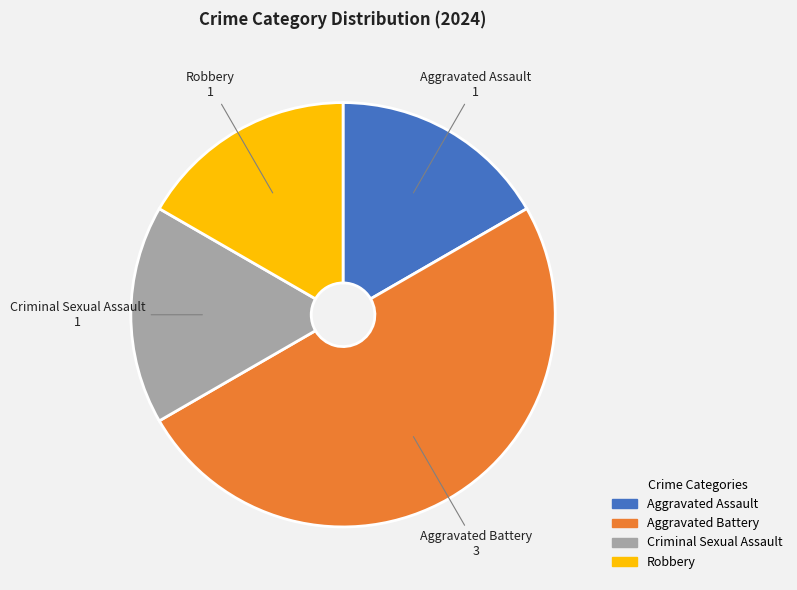

How many slices are in this pie chart?

4